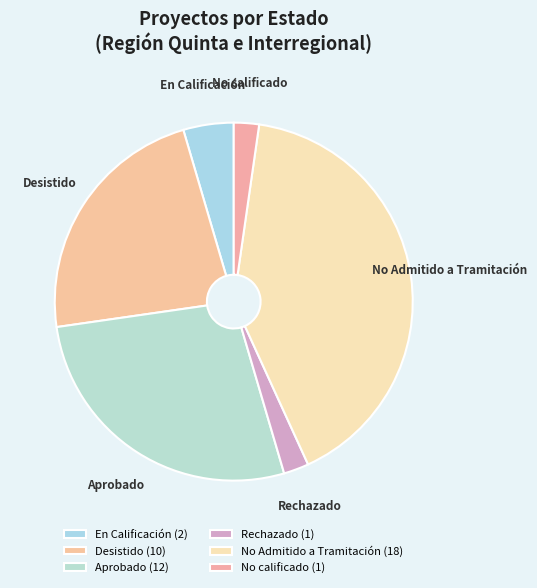

Is there any slice that represents more than half of the pie?

No